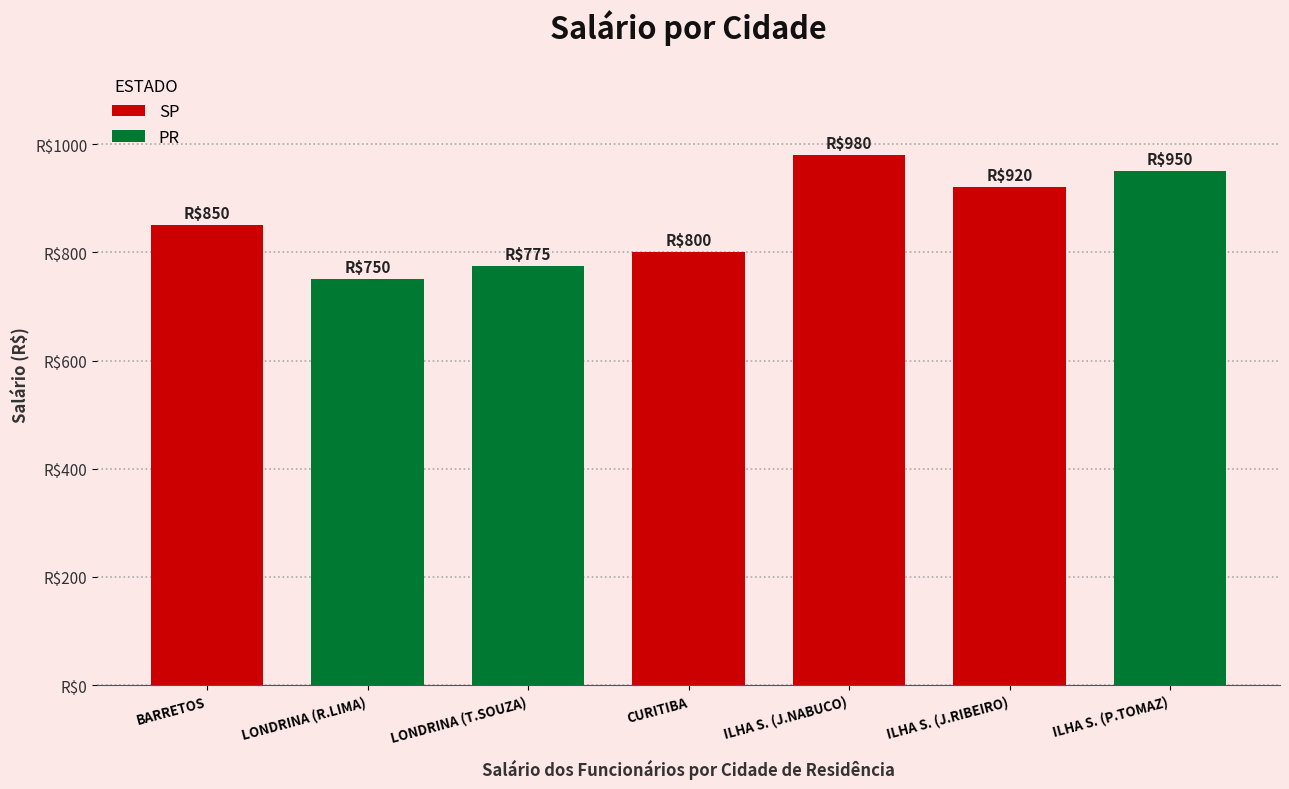

Are the bars horizontal?

No